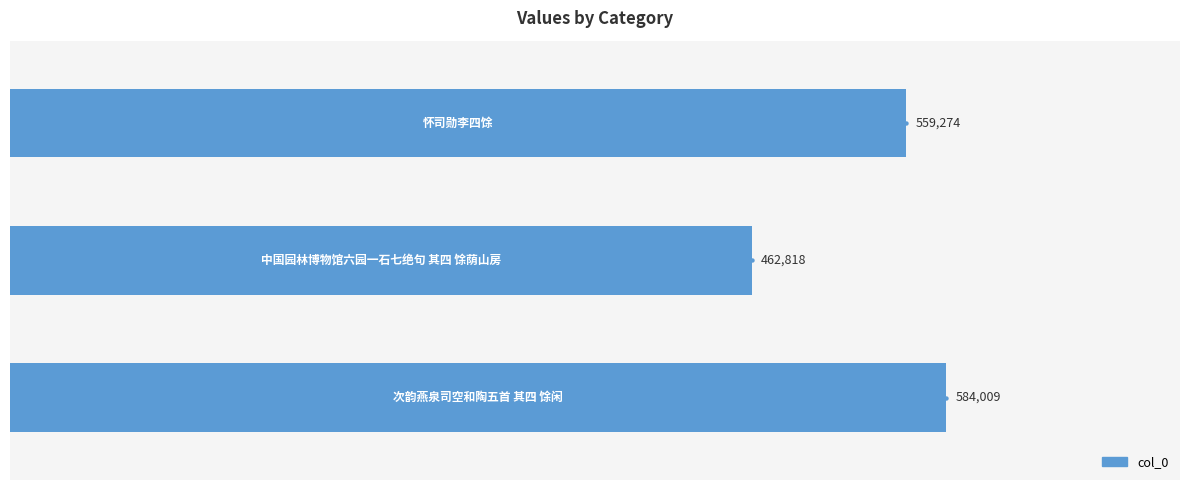

What is the smallest value displayed?

462818